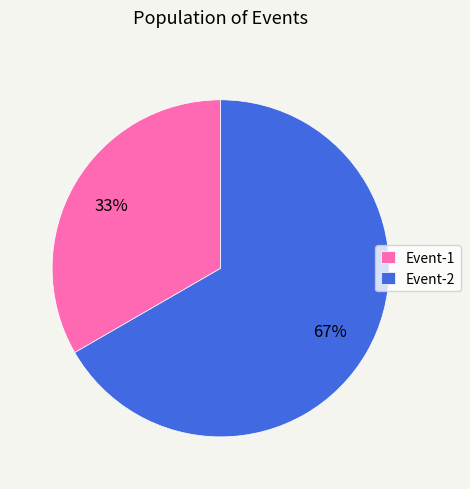

Is there a majority slice in this chart?

Yes